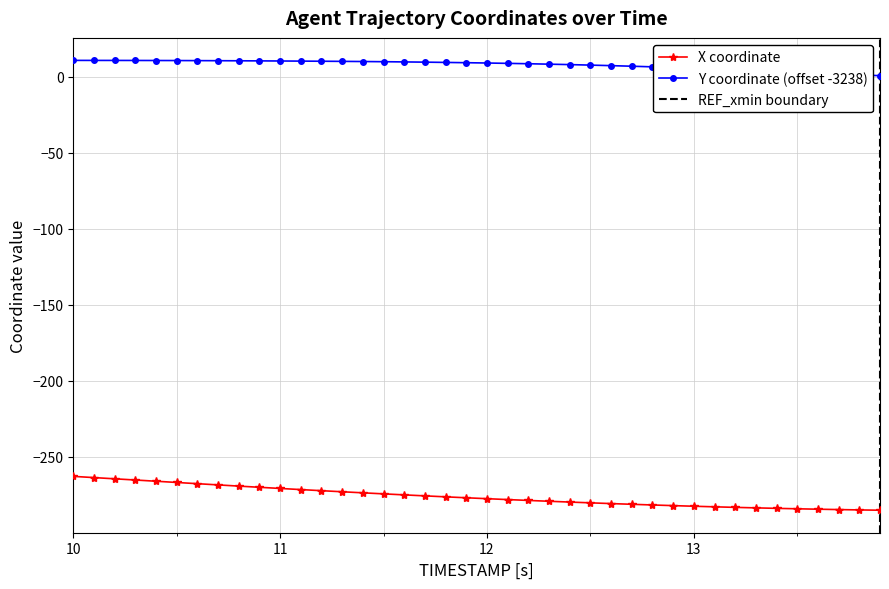

How many data points in X are above -276?

18